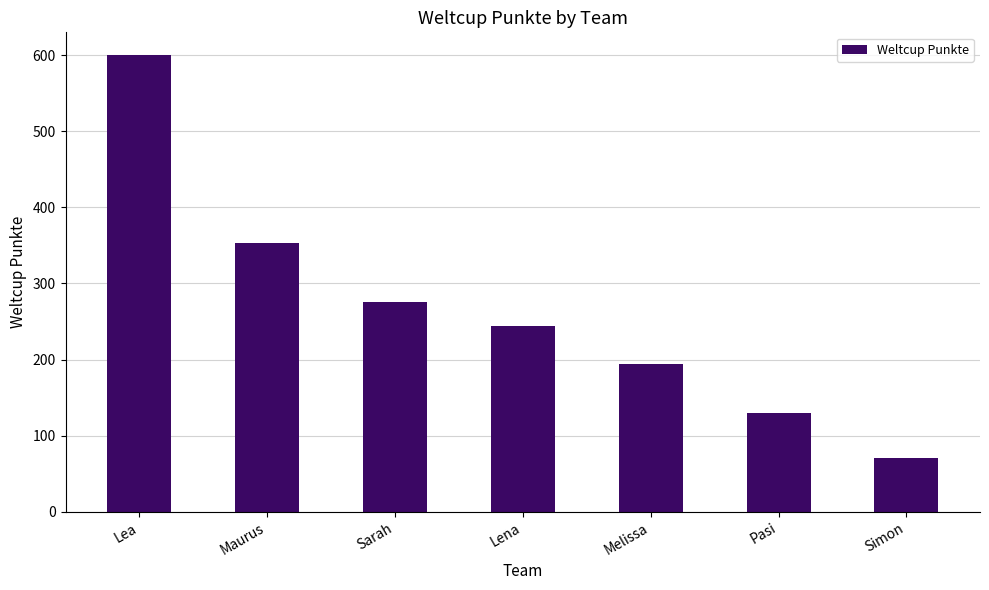

Reading left to right, transcribe all the data shown in this chart.

Lea=600	Maurus=353	Sarah=276	Lena=244	Melissa=194	Pasi=130	Simon=70